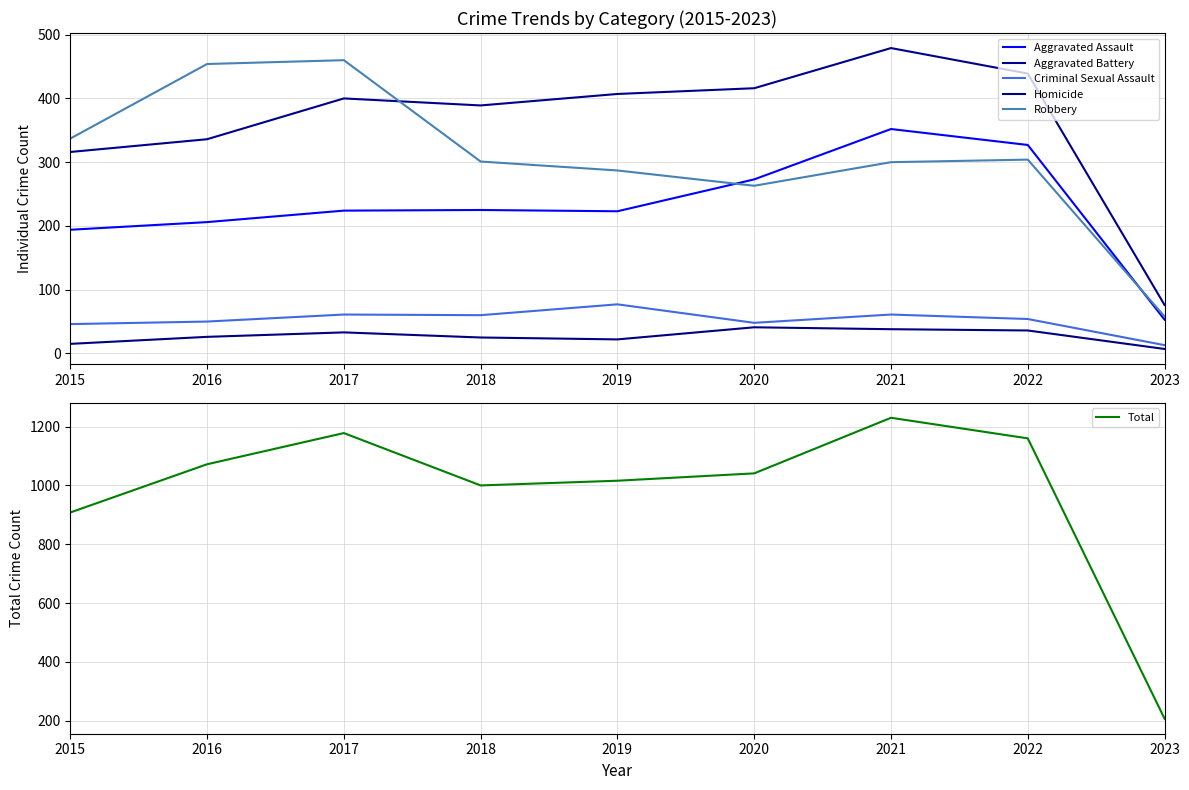

Rank the series by their maximum value, from highest to lowest.

Total, Aggravated Battery, Robbery, Aggravated Assault, Criminal Sexual Assault, Homicide